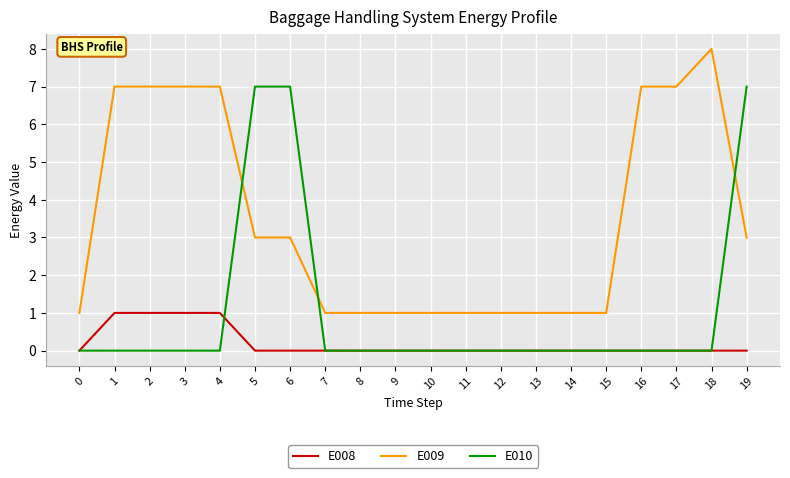

Which series has the largest total across all categories?

E009